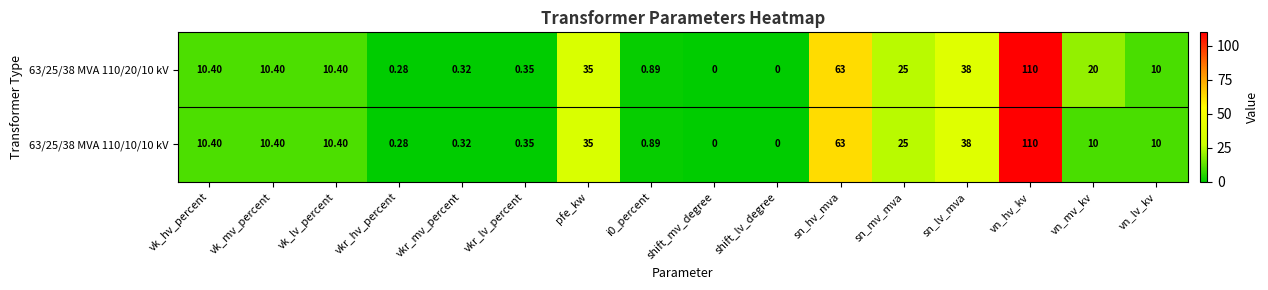

At which label does 63/25/38 MVA 110/20/10 kV reach its peak?

vn_hv_kv